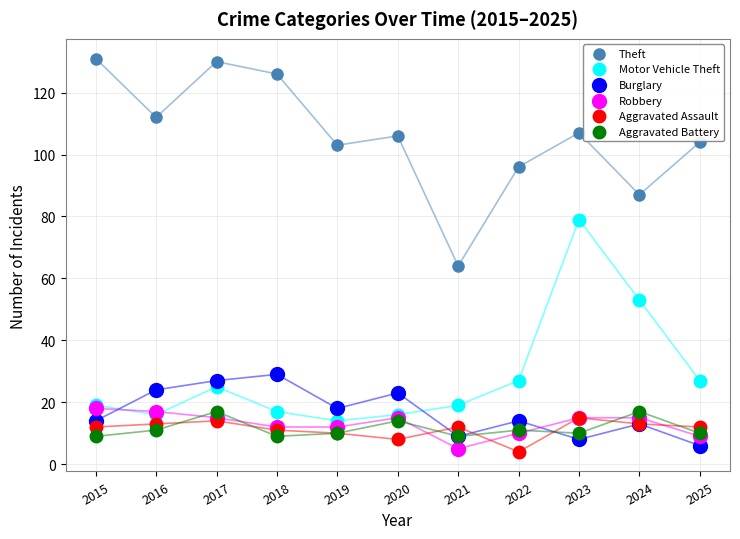

Which series contains the highest Y value?

Theft